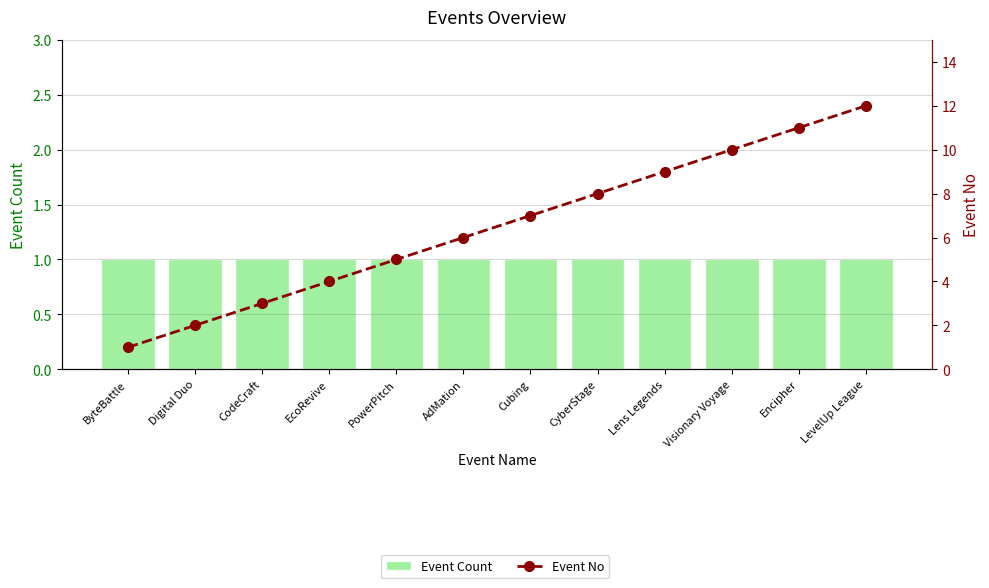

What is the sum of the Event Count values at Cubing and PowerPitch?

2